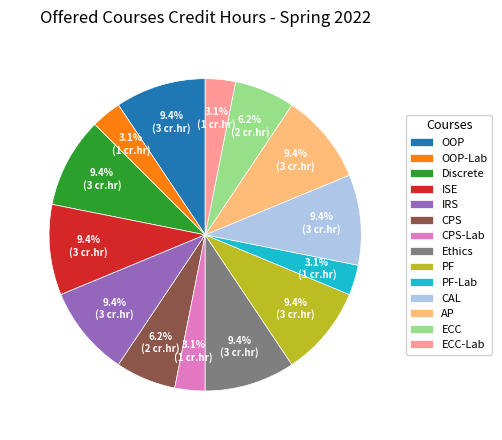

To the nearest percent, what is the difference between the largest and smallest slice percentages?

6%